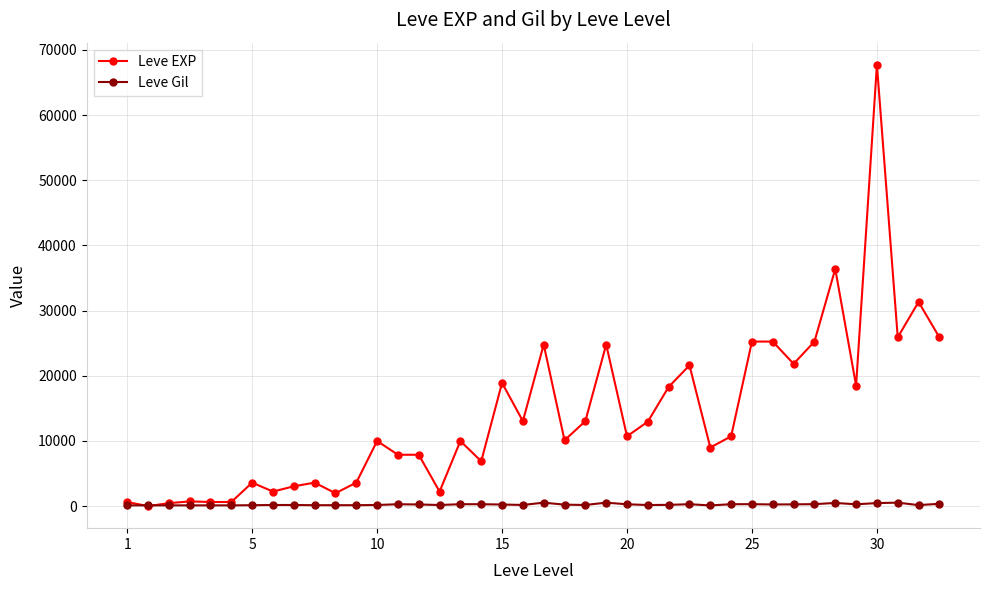

Which series has the widest spread of values?

Leve EXP